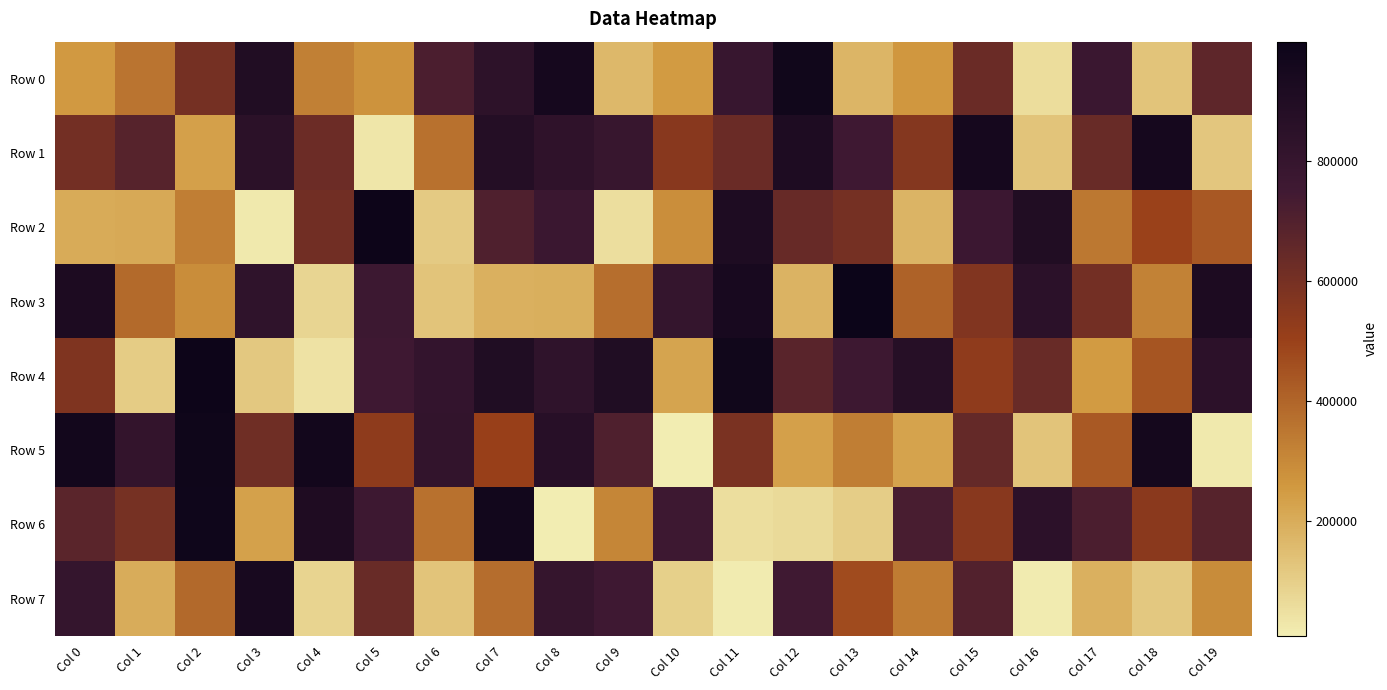

How many series are shown in this chart?

8